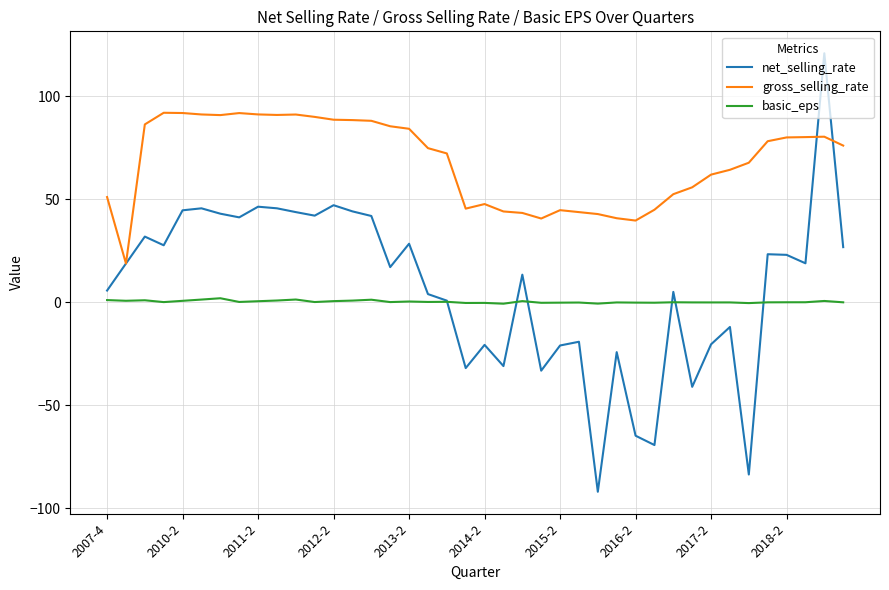

True or false: basic_eps and gross_selling_rate cross at least once.

False